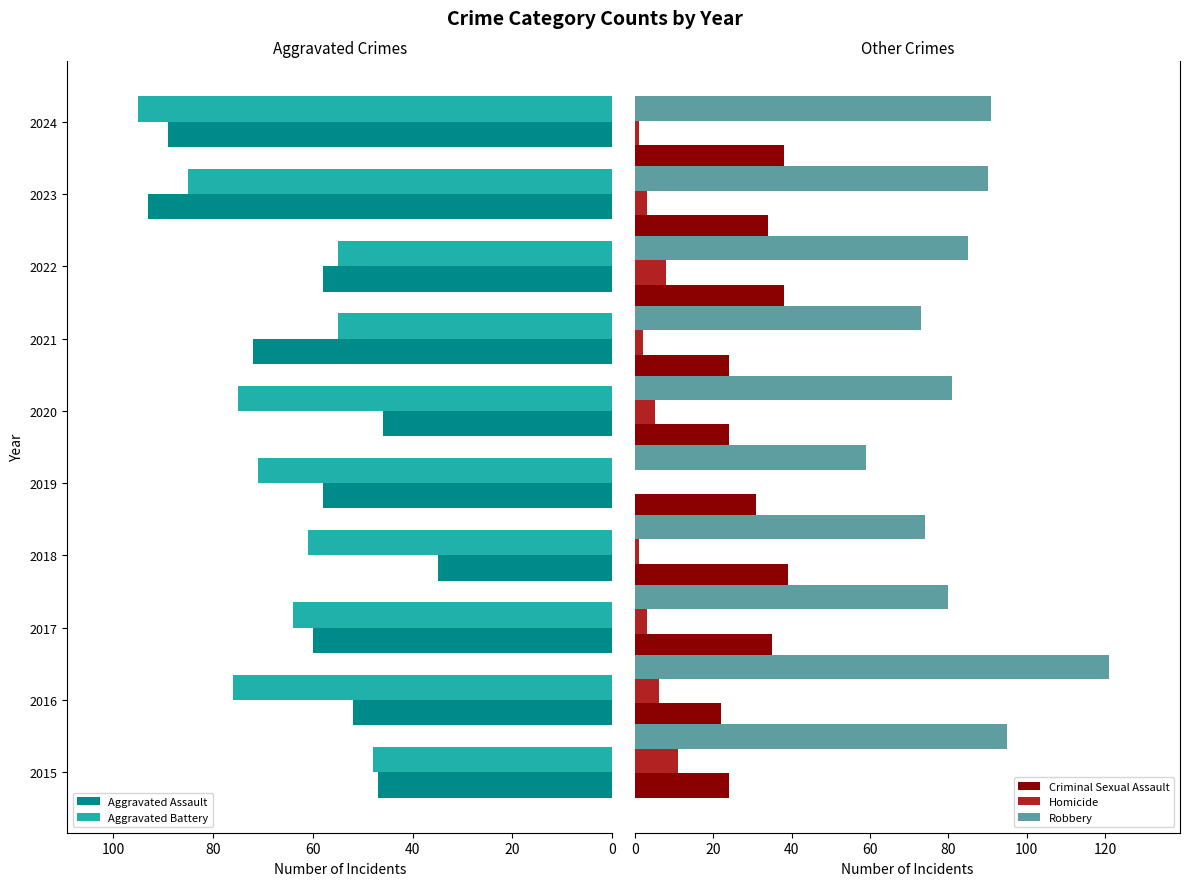

What is the difference between the Aggravated Battery values at 2016 and 2022?

21